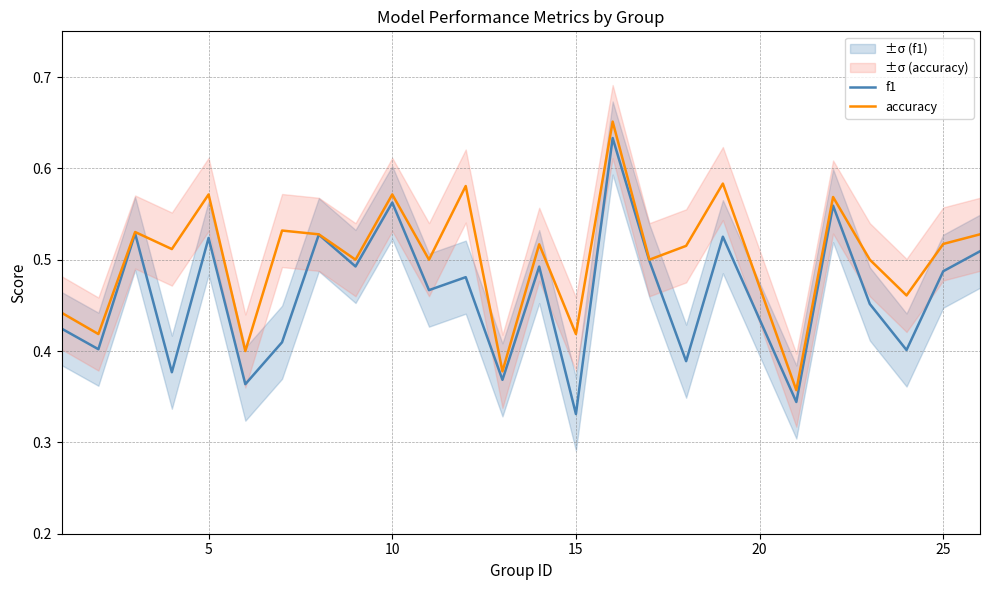

What is the value of the f1 point at the 20th from the left?

0.3